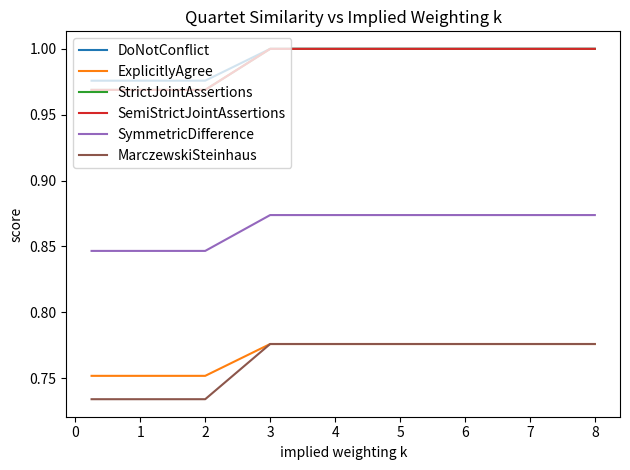

Does the chart have visible grid lines?

No